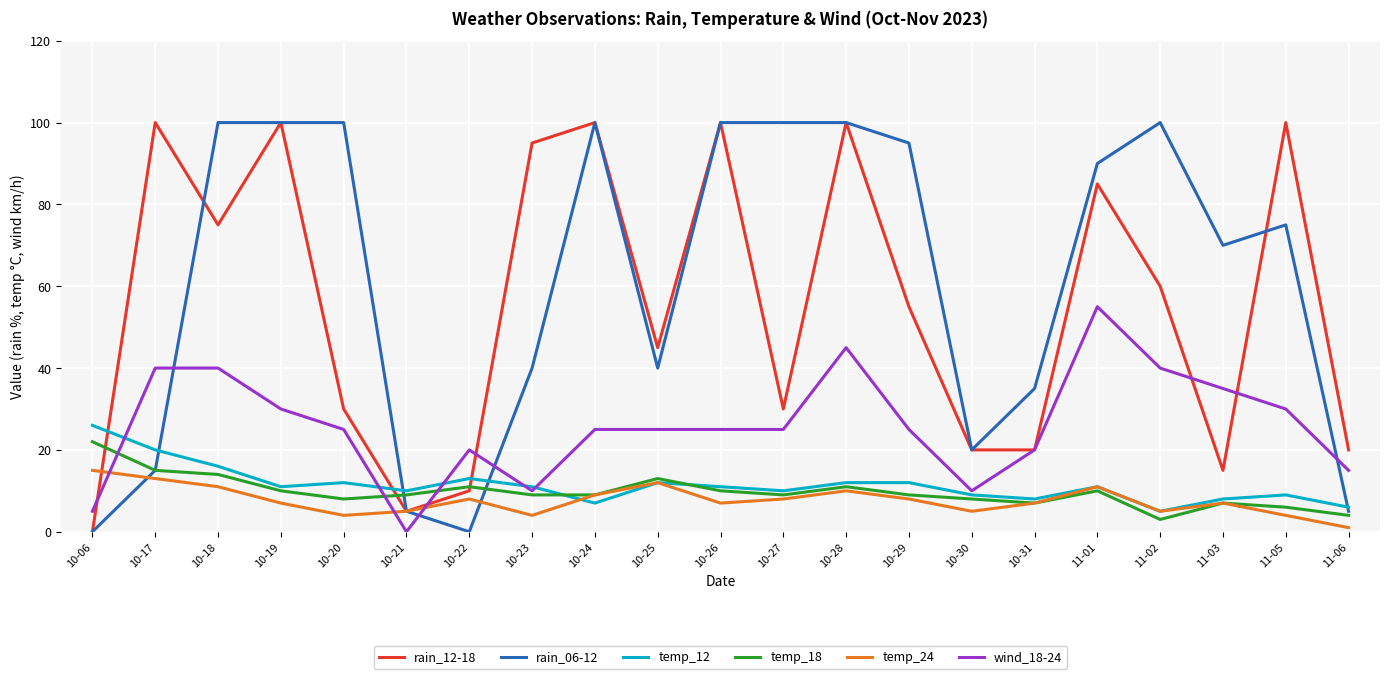

The value of rain_12-18 at 10-06 is 67. True or false?

False